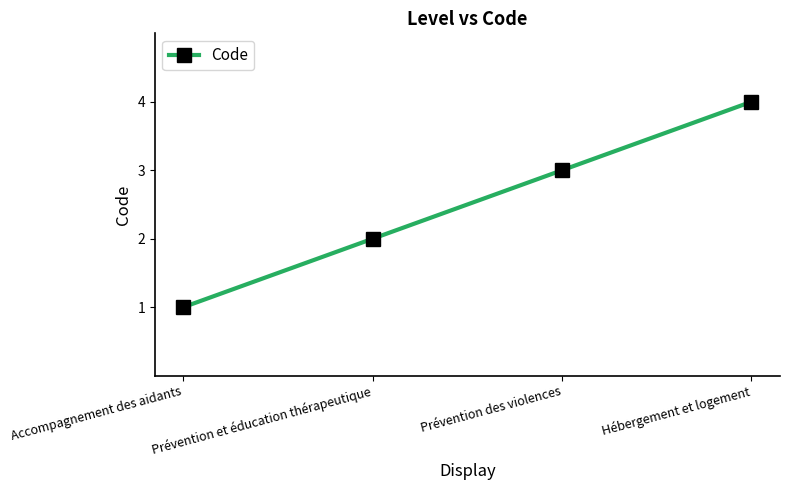

List the labels in order of value, smallest first.

Accompagnement des aidants, Prévention et éducation thérapeutique, Prévention des violences, Hébergement et logement